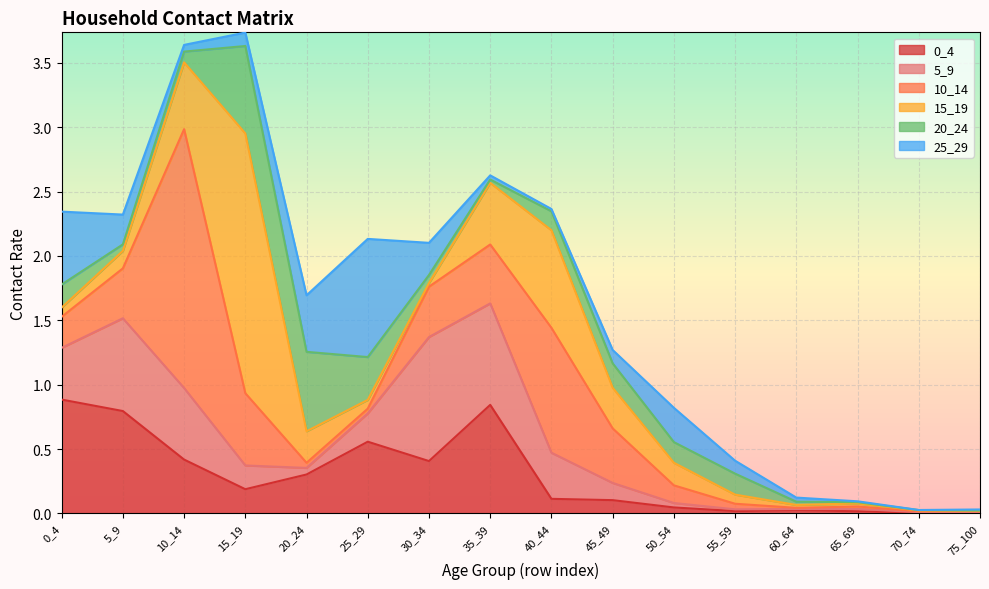

What is the maximum value shown in the chart?

2.0